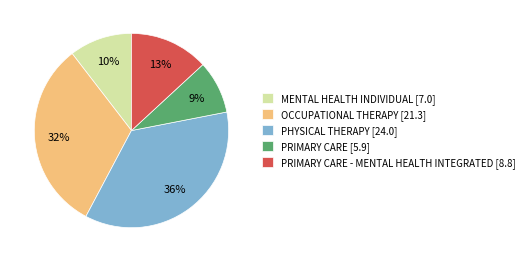

Is the sum of PHYSICAL THERAPY [24.0] and OCCUPATIONAL THERAPY [21.3] greater than half?

Yes